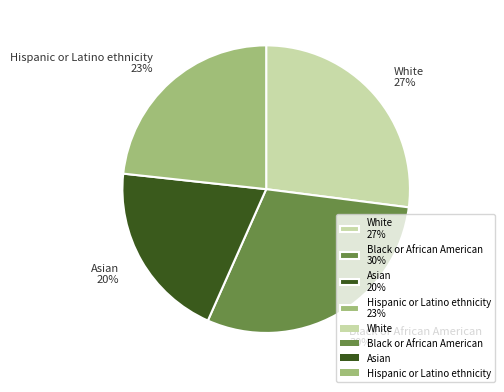

Is it true that Black or African American is 21% of the pie?

False